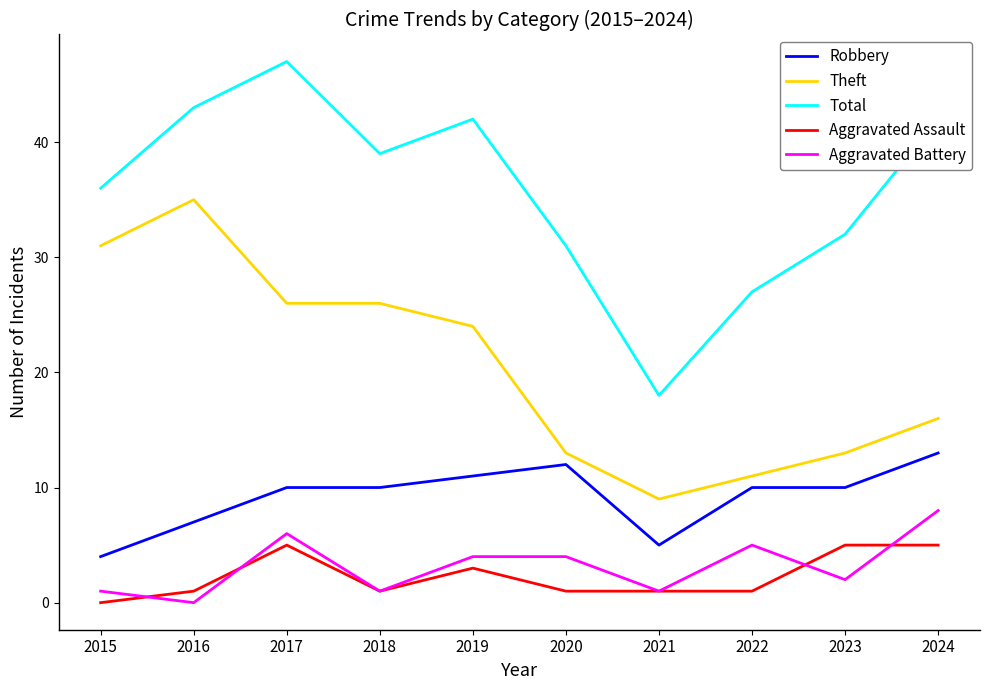

How many interior local valleys does the Total series have?

2